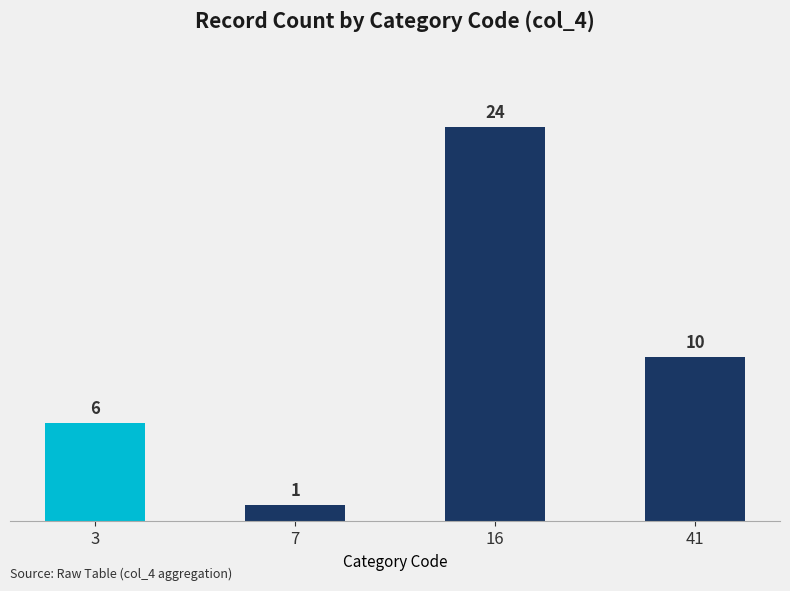

Read the value at 41.

10